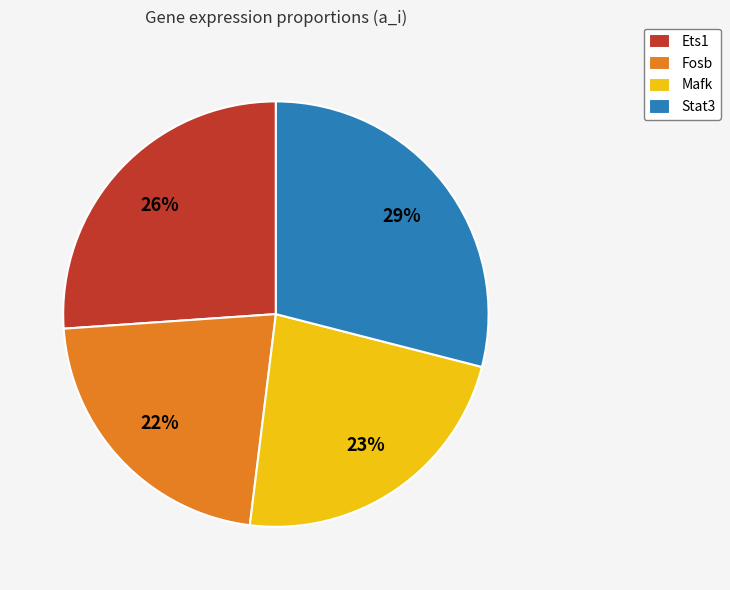

Combined, do Stat3 and Fosb account for over 50%?

Yes